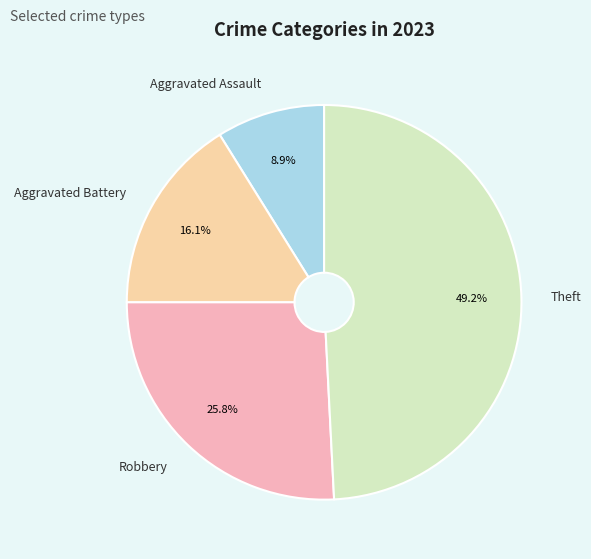

To the nearest percent, what percentage of the pie is Aggravated Battery?

16%